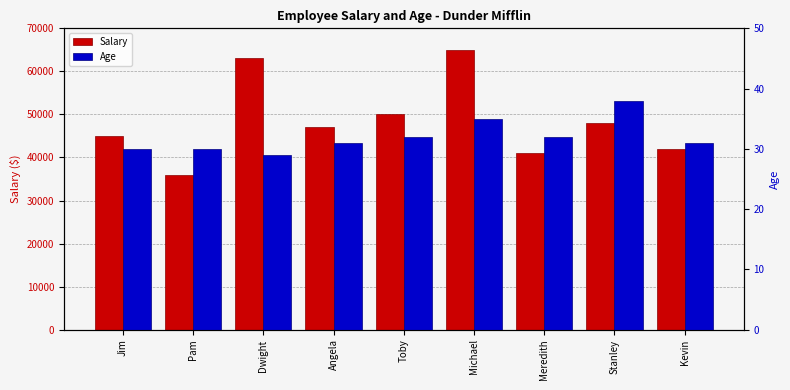

Read the Age value at Pam.

30